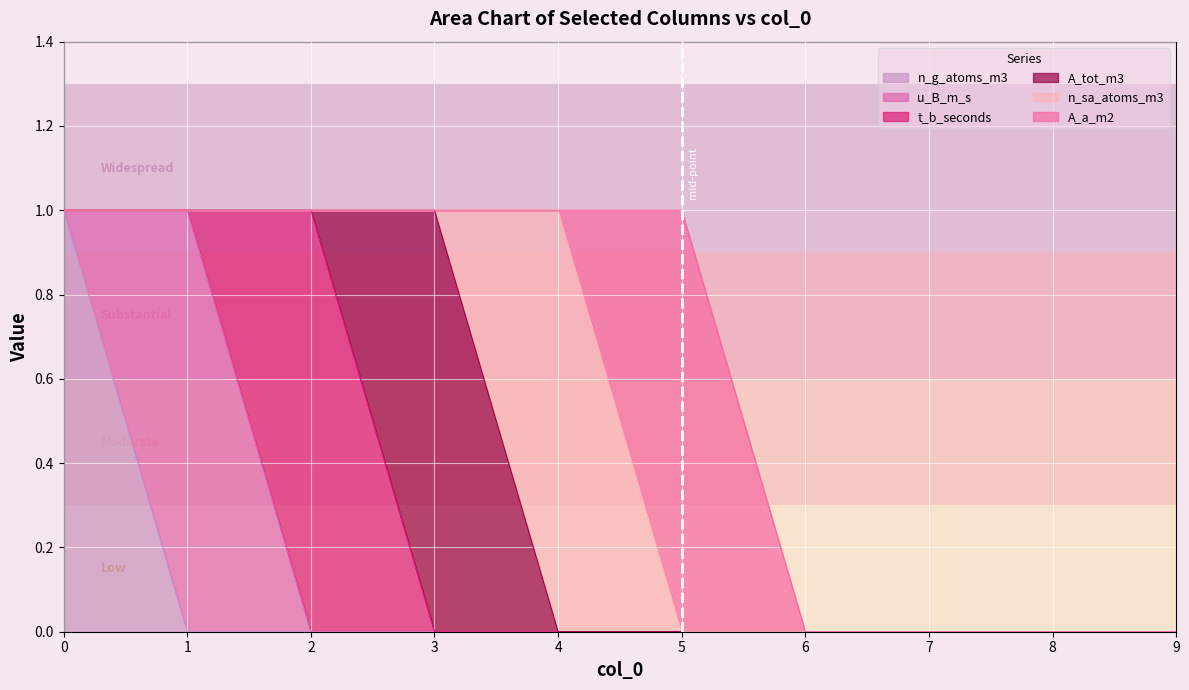

What is the greatest value displayed?

1